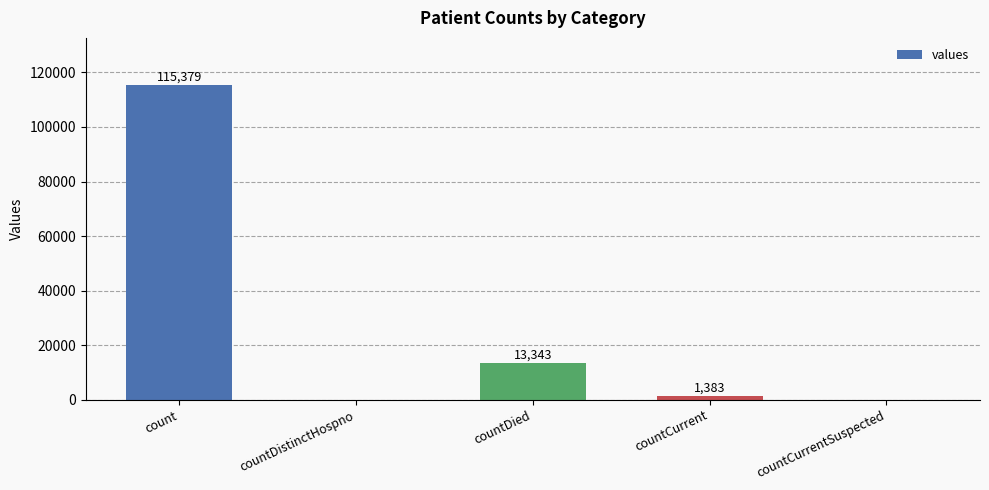

What is the sum of the values at countCurrent and countDied?

14726